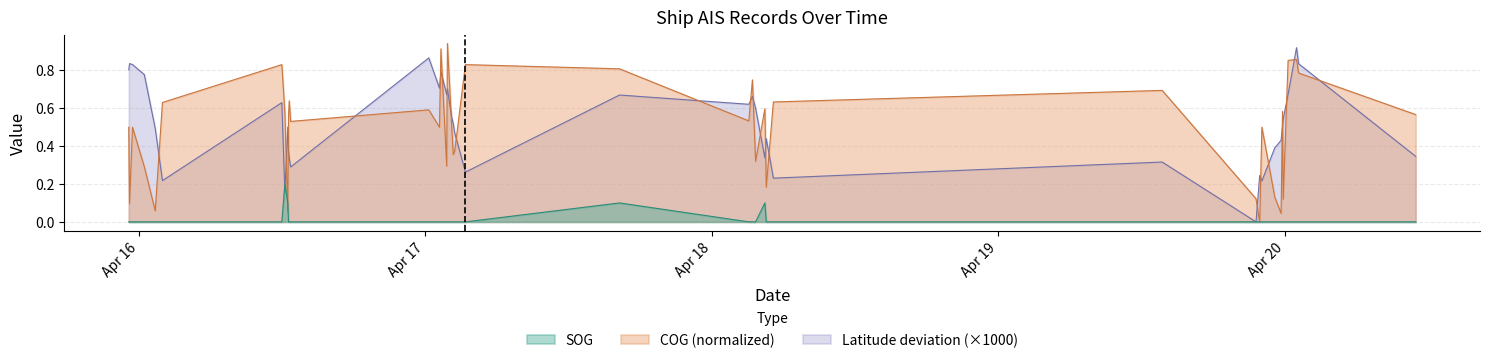

At how many categories does at least one series exceed 0?

40